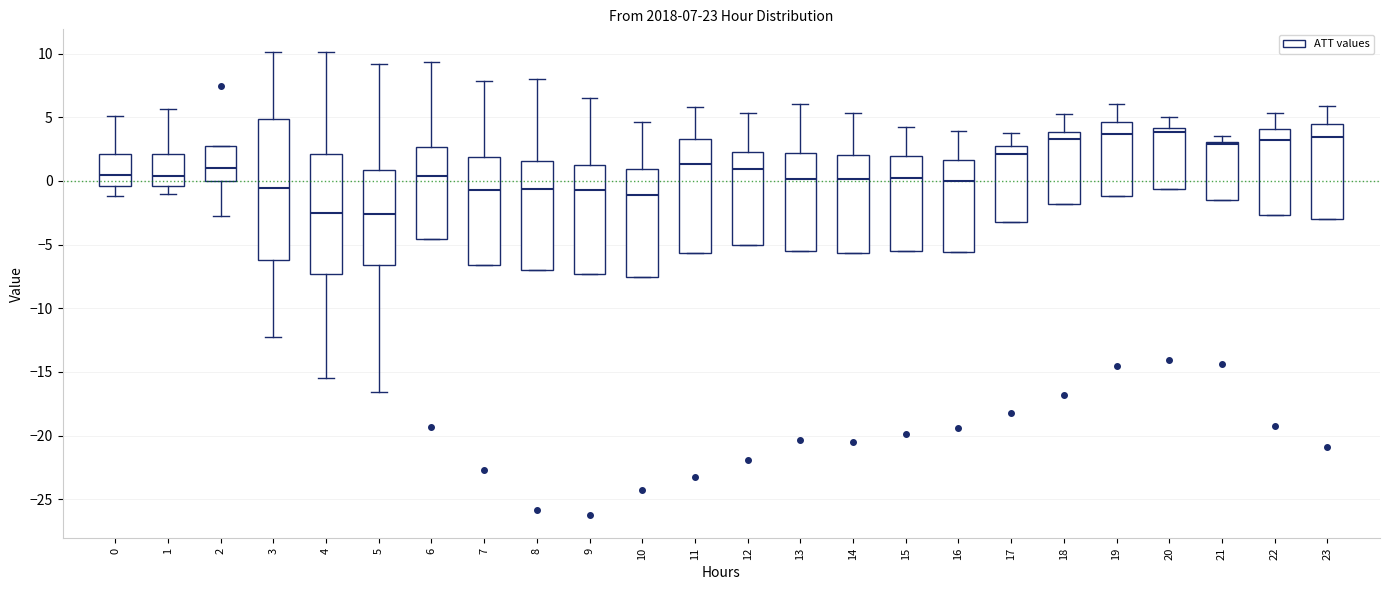

Which box is the tallest, from its lower edge to its upper edge?

3